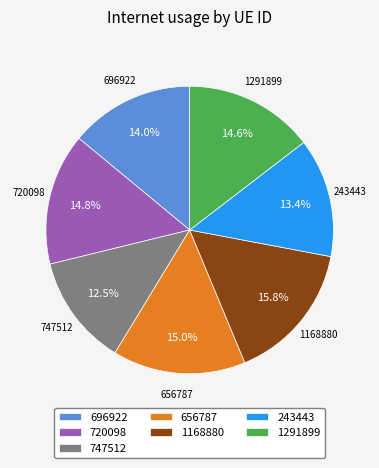

Combined, what portion of the pie is 696922 and 656787?

29.0%